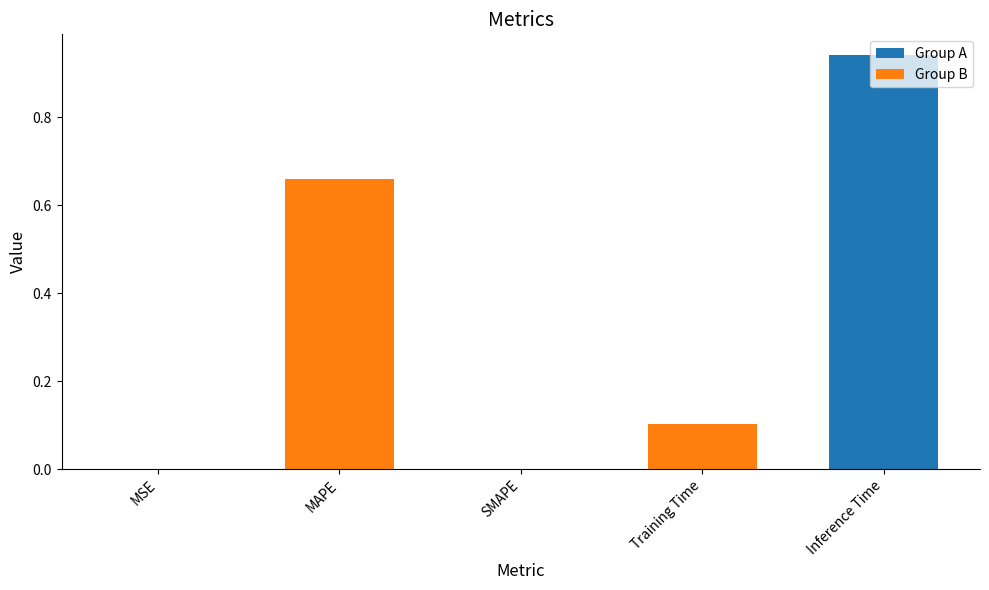

Are the bars grouped side by side (vs. stacked)?

No